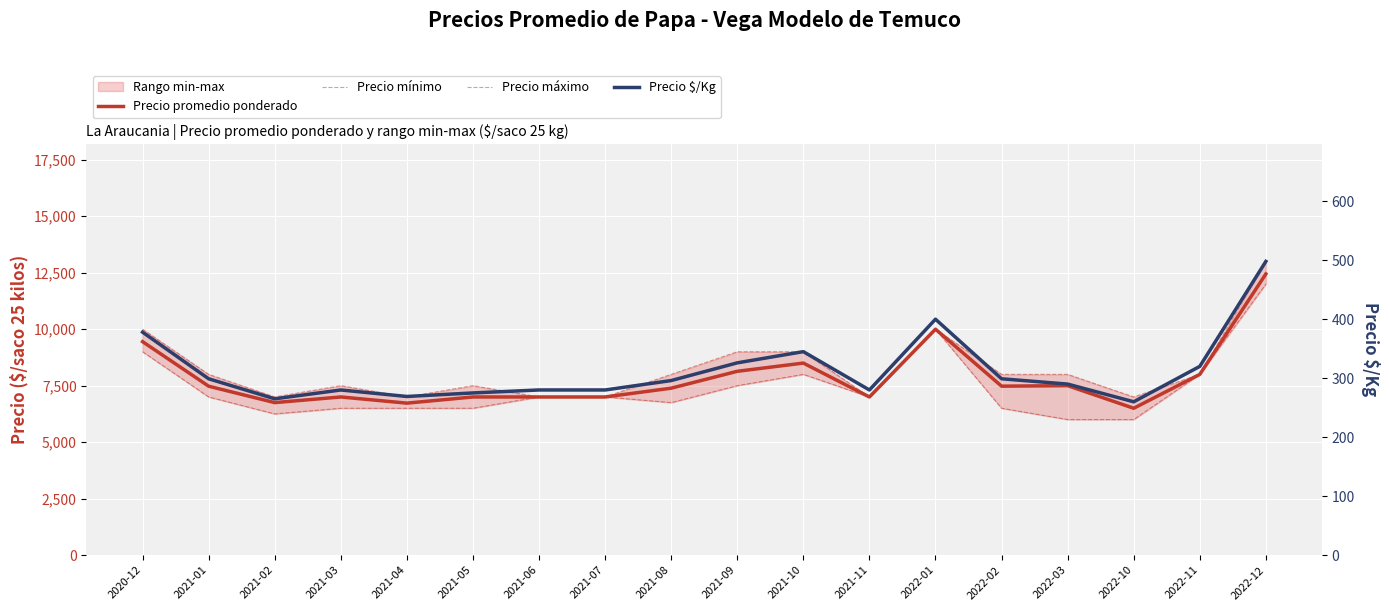

At which category is the sum across all series the highest?

2022-12